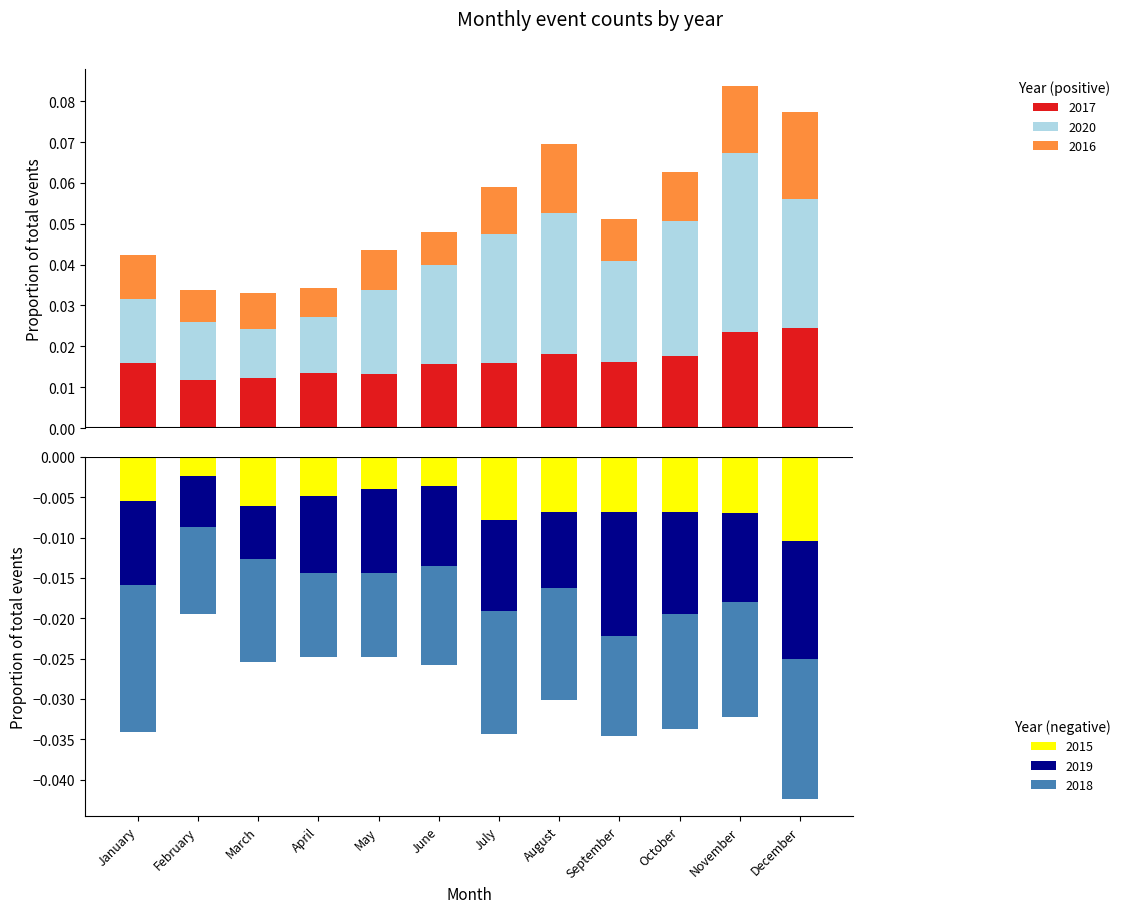

At how many categories does at least one series exceed 0?

12